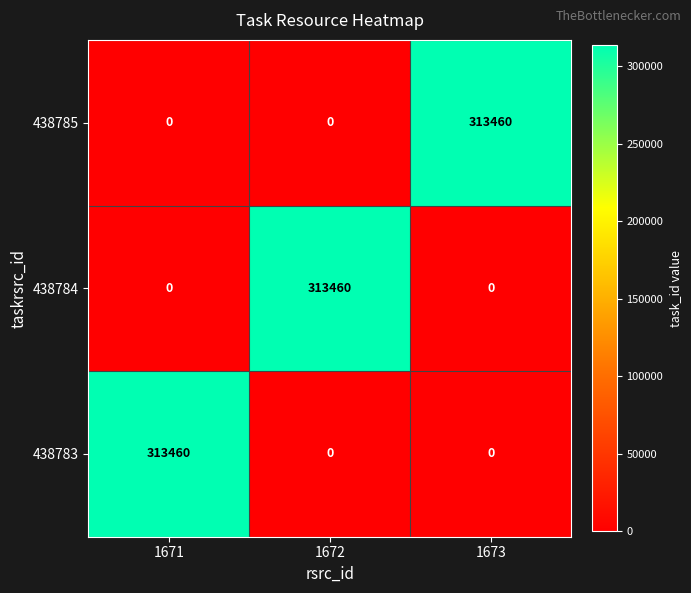

True or false: 438784 has a value of 0 at 1671.

True